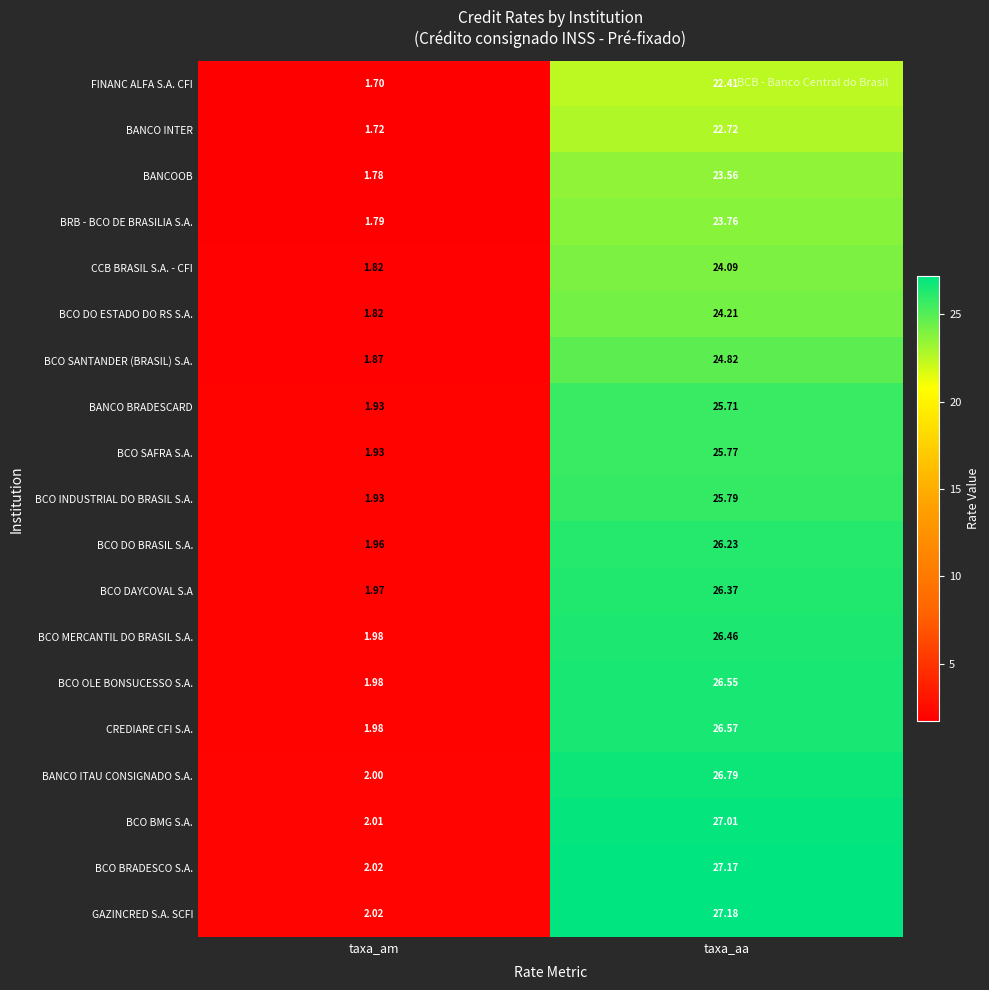

Which category has the highest value in the BANCO INTER series?

taxa_aa